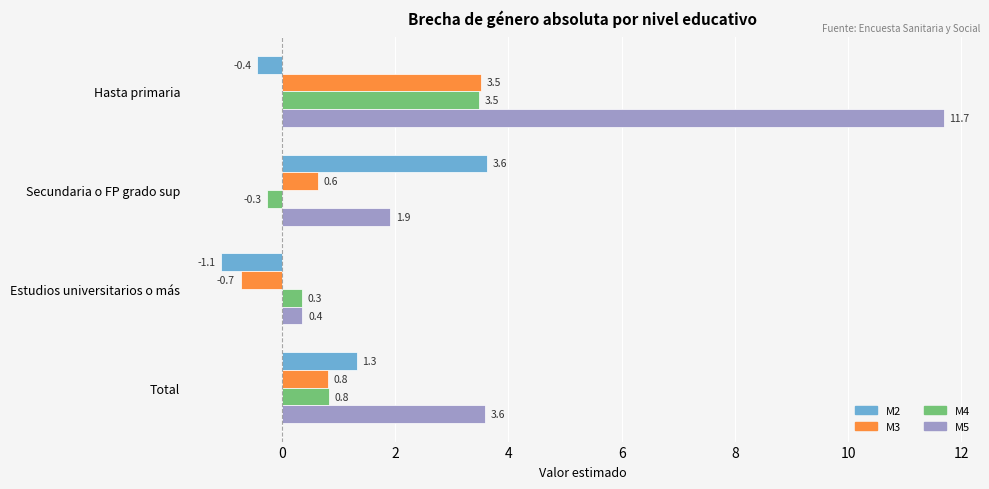

Which series has the widest spread of values?

M5